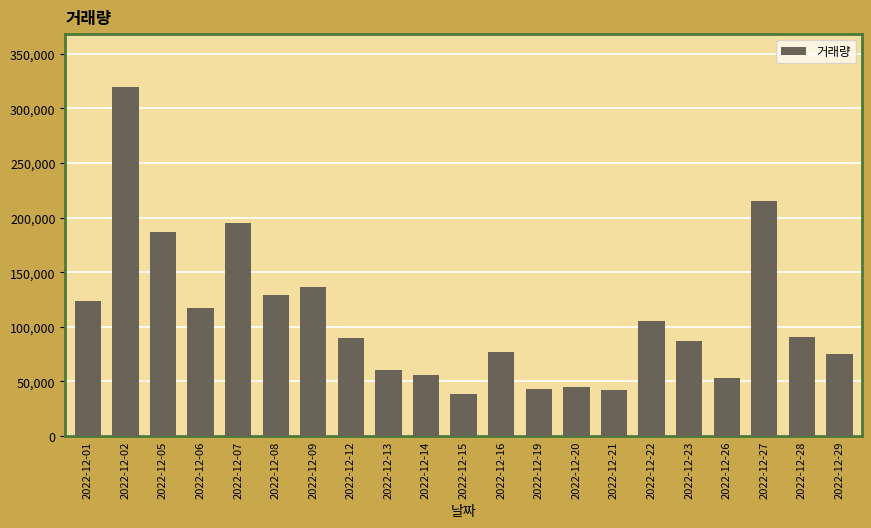

Read the value at 2022-12-15, to the nearest 50.

38700